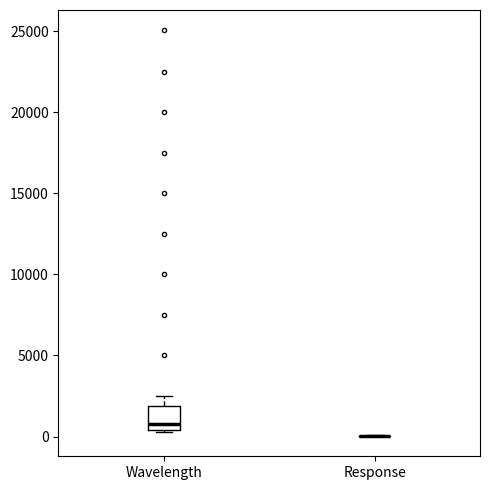

Reading left to right, transcribe this box plot: for each box, give where its median line is, the range the box spans, and where its two whiskers end, as read against the y-axis. The values are not printed on the chart, so give them approximately, as read against the axis.

Wavelength: median 1000, box 500 to 2000, whiskers 500 to 2500
Response: box collapsed to a line at 0, whiskers 0 to 0